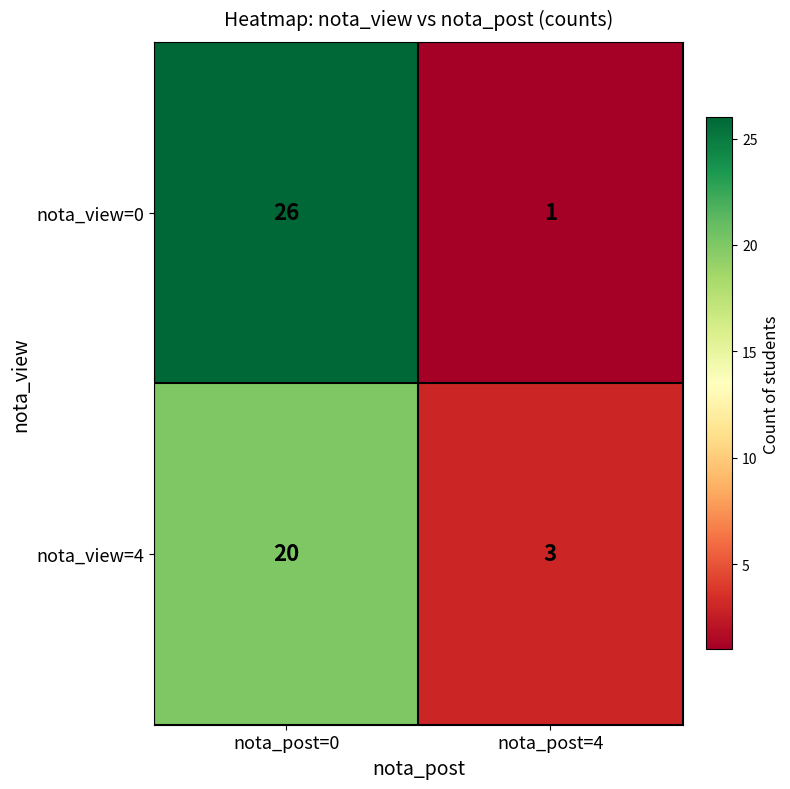

How many categories are shown in the chart?

2